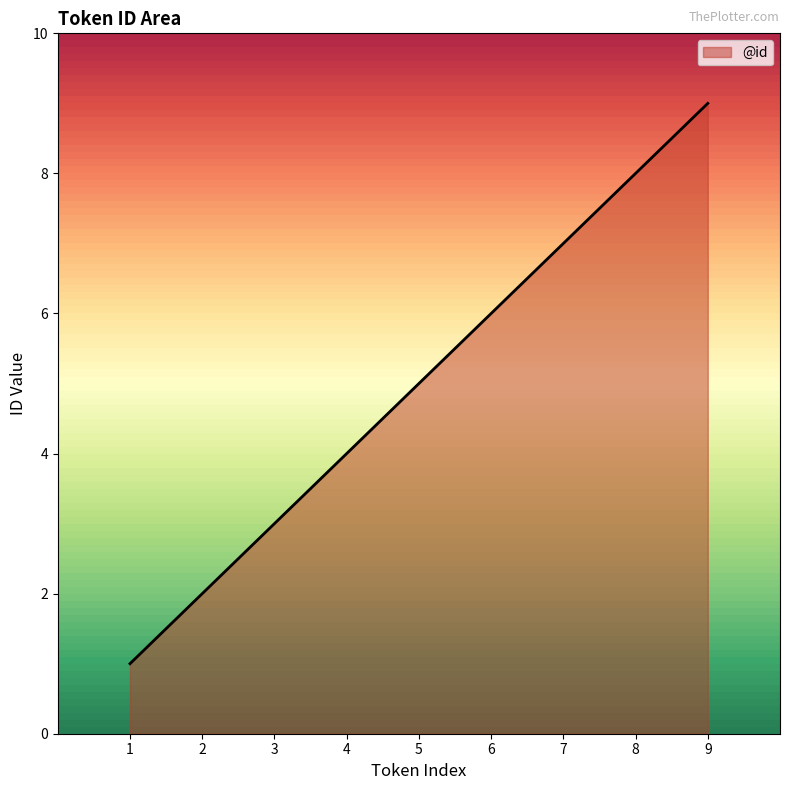

What is the smallest value displayed?

1